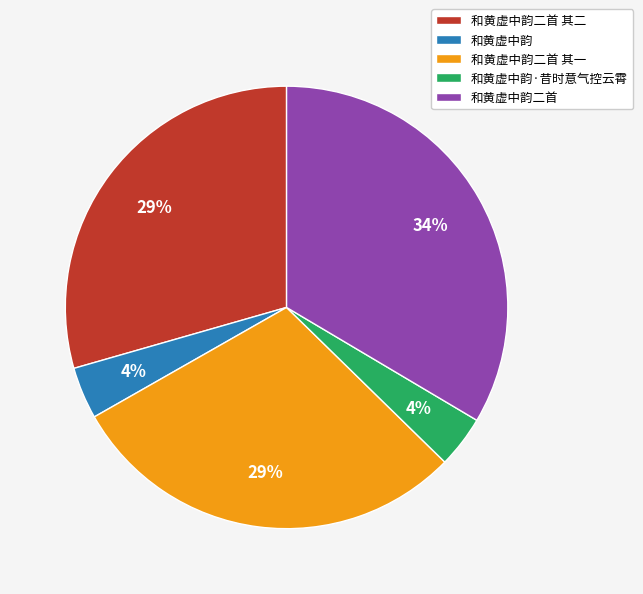

To the nearest percent, what percentage of the pie is 和黄虚中韵二首 其二?

29%